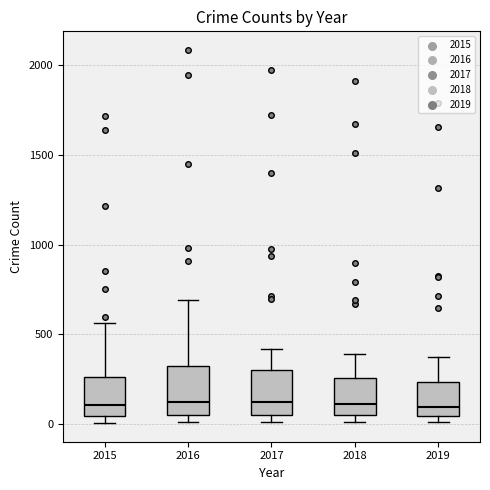

Reading left to right, transcribe this box plot: for each box, give where its median line is, the range the box spans, and where its two whiskers end, as read against the y-axis. The values are not printed on the chart, so give them approximately, as read against the axis.

2015: median 100, box 50 to 250, whiskers 0 to 550
2016: median 150, box 50 to 300, whiskers 0 to 700
2017: median 100, box 50 to 300, whiskers 0 to 400
2018: median 100, box 50 to 250, whiskers 0 to 400
2019: median 100, box 50 to 250, whiskers 0 to 400